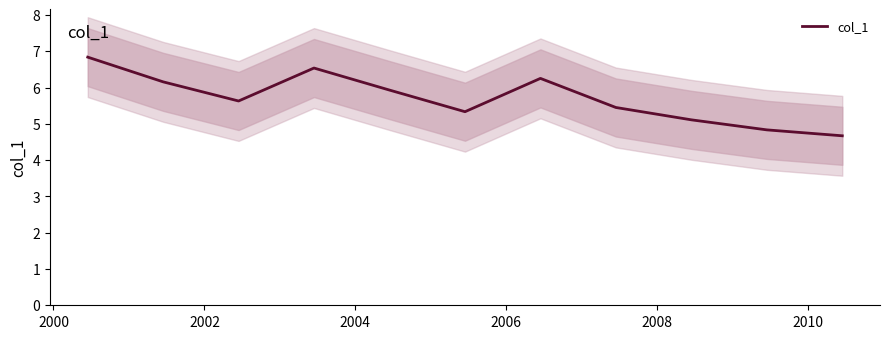

True or false: the data shows 9.1 at 2010.

False